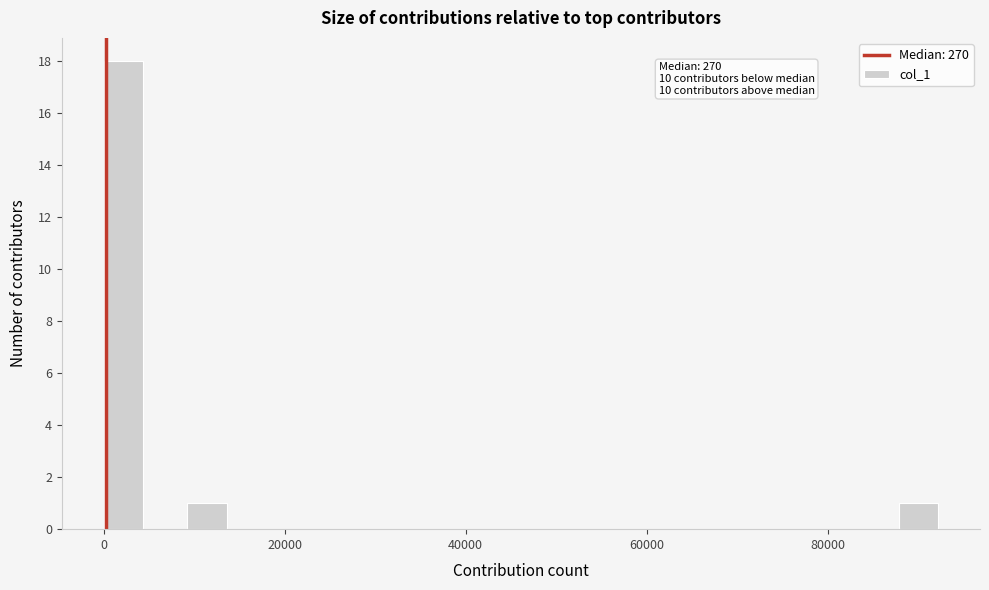

Read against the x-axis, roughly where is the centre of the tallest bar?

2000